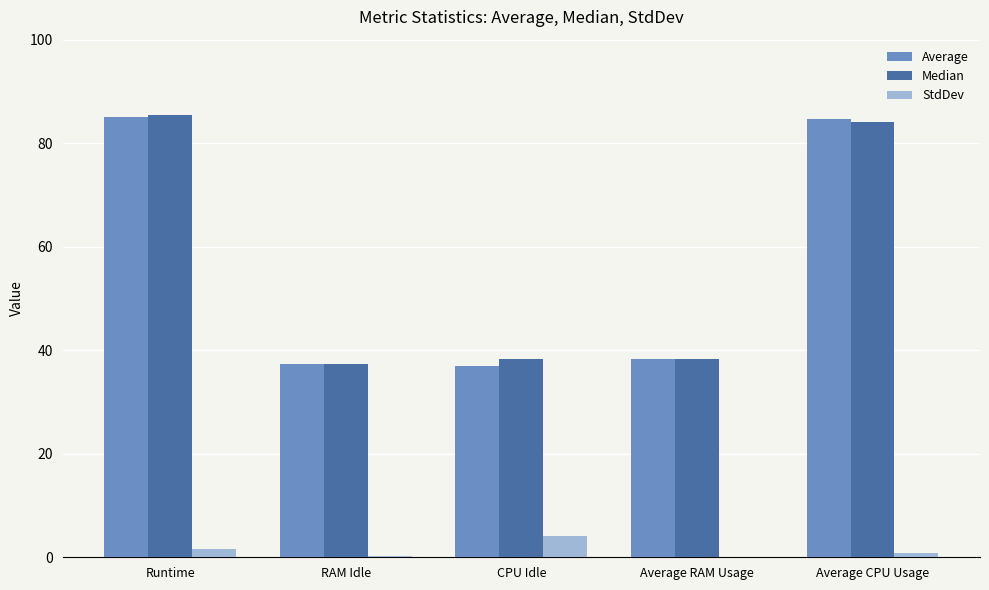

Count the number of categories in the chart.

5